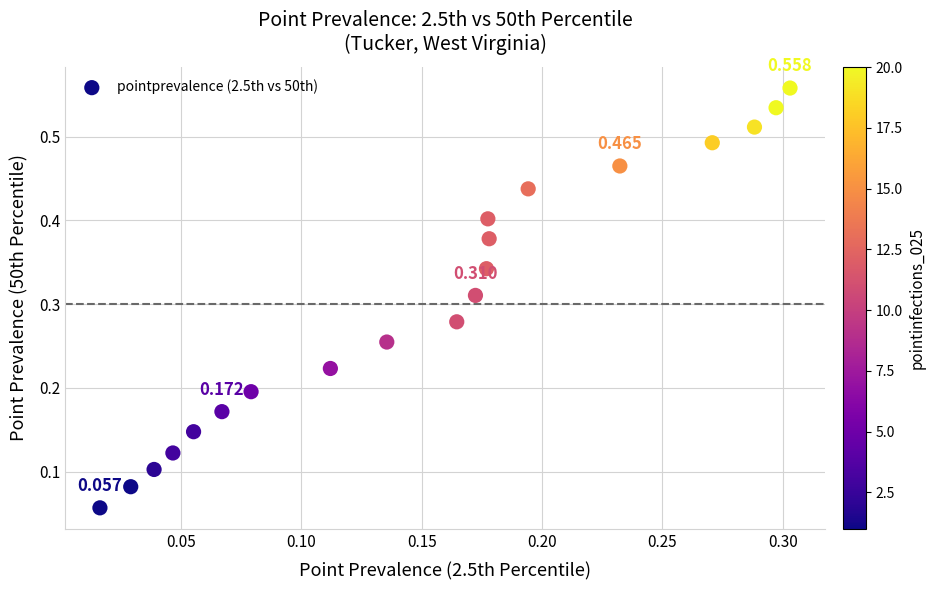

How many data points are displayed?

20